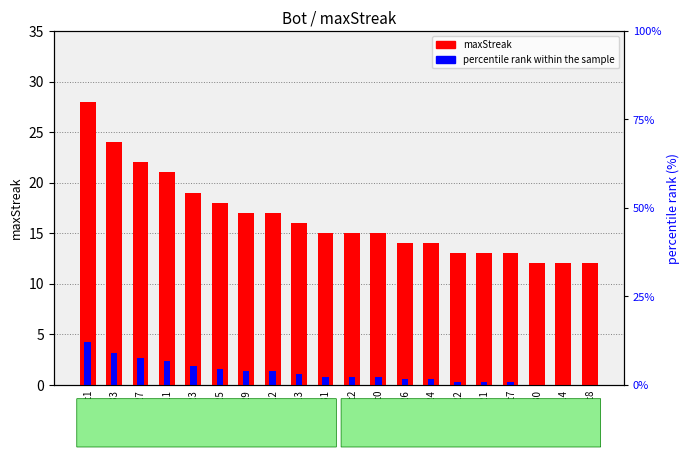

What is the average value of the maxStreak series?

16.5